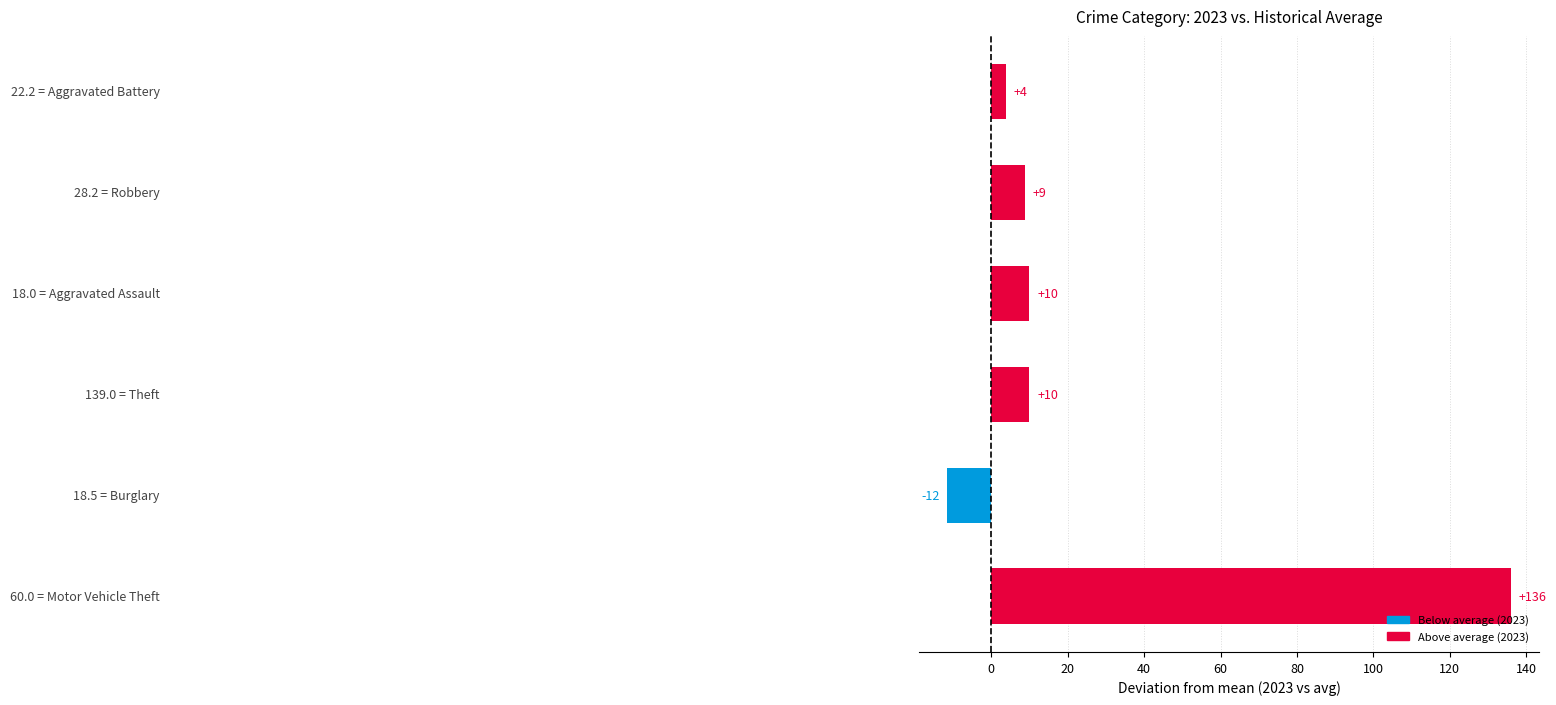

What is the average value?

26.2